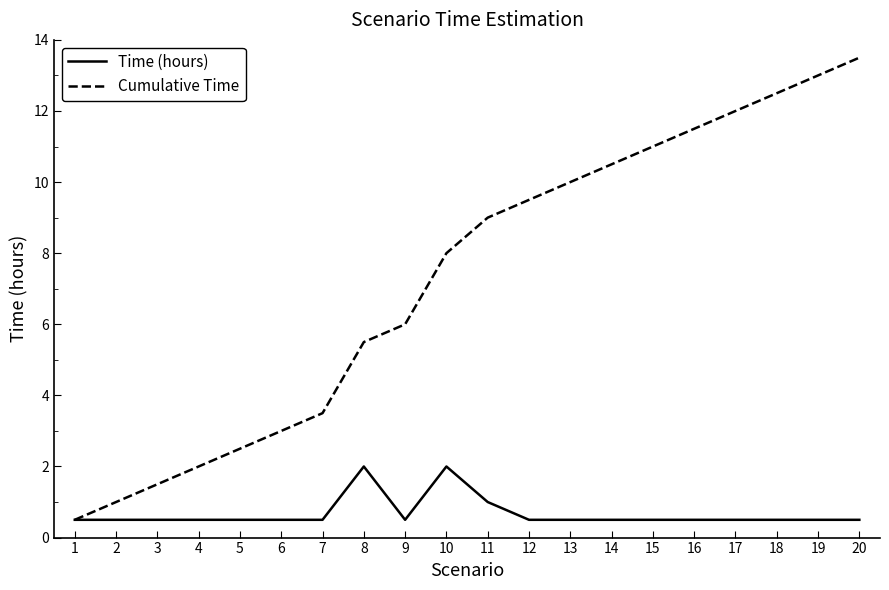

What is the difference between the maximum and minimum values in the Time (hours) series?

1.5